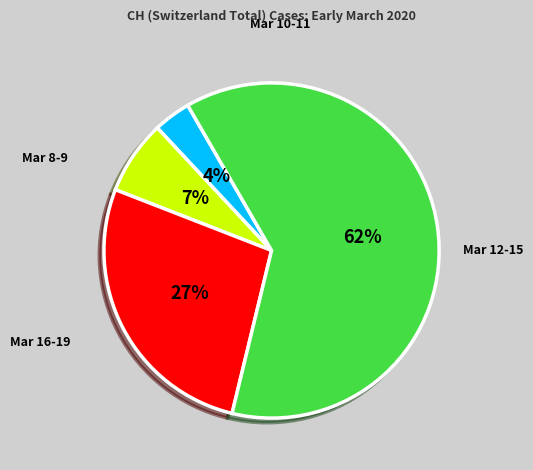

To the nearest percent, what is the average slice percentage?

25%